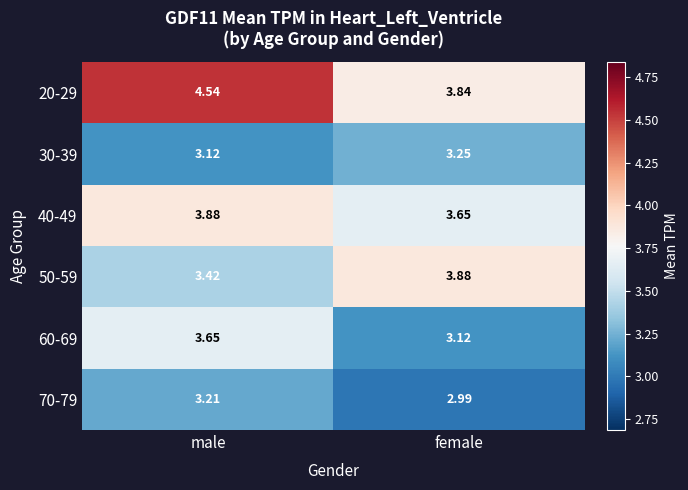

List the labels in order of 20-29 value, smallest first.

female, male